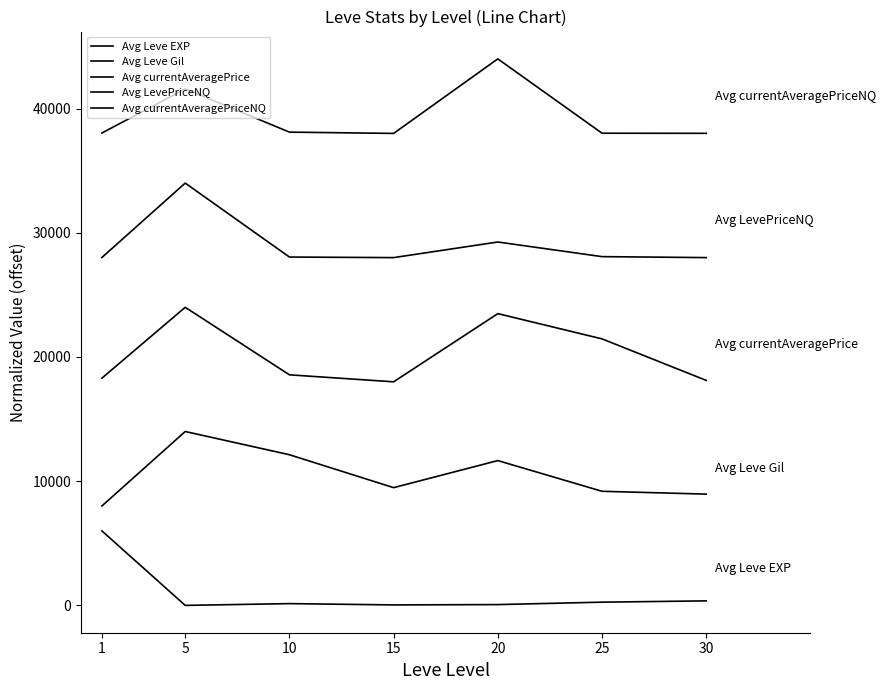

In Avg Leve Gil, how many points are higher than both neighbors (excluding endpoints)?

2